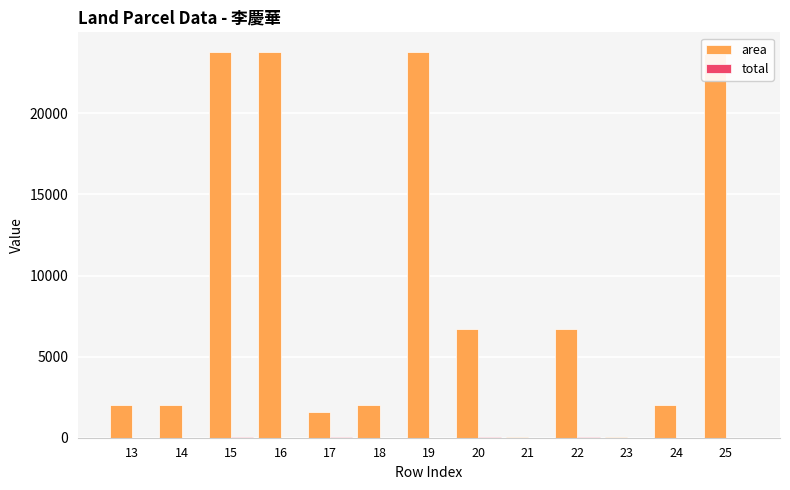

What is the greatest value displayed?

23802.7